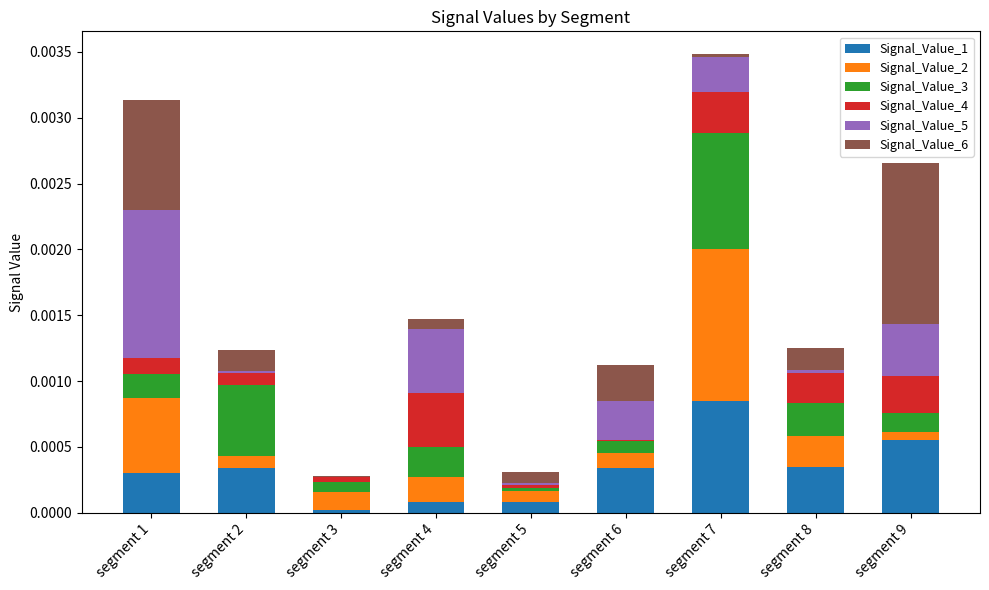

List the series in order of their peak value, lowest first.

Signal_Value_4, Signal_Value_1, Signal_Value_3, Signal_Value_5, Signal_Value_2, Signal_Value_6